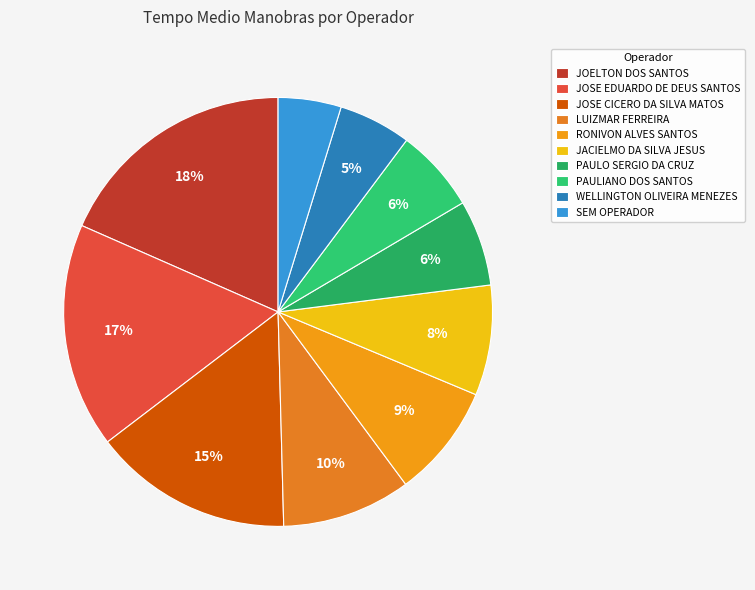

What is the largest slice in the pie chart?

JOELTON DOS SANTOS